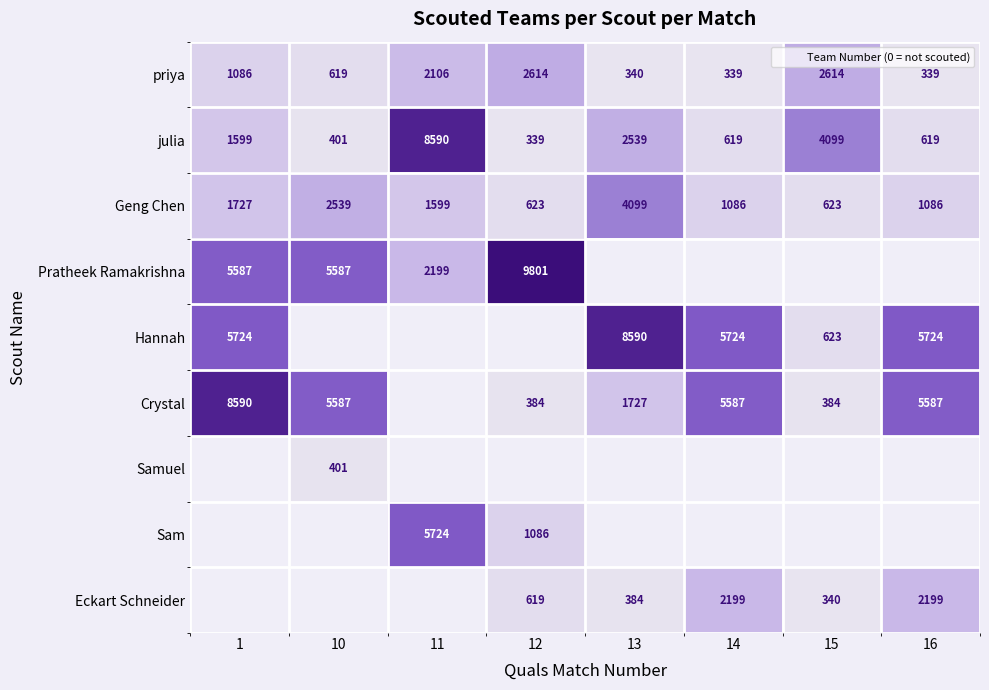

At 12, list the series in order from smallest to largest.

julia, Crystal, Eckart Schneider, Geng Chen, Sam, priya, Pratheek Ramakrishna, Hannah, Samuel